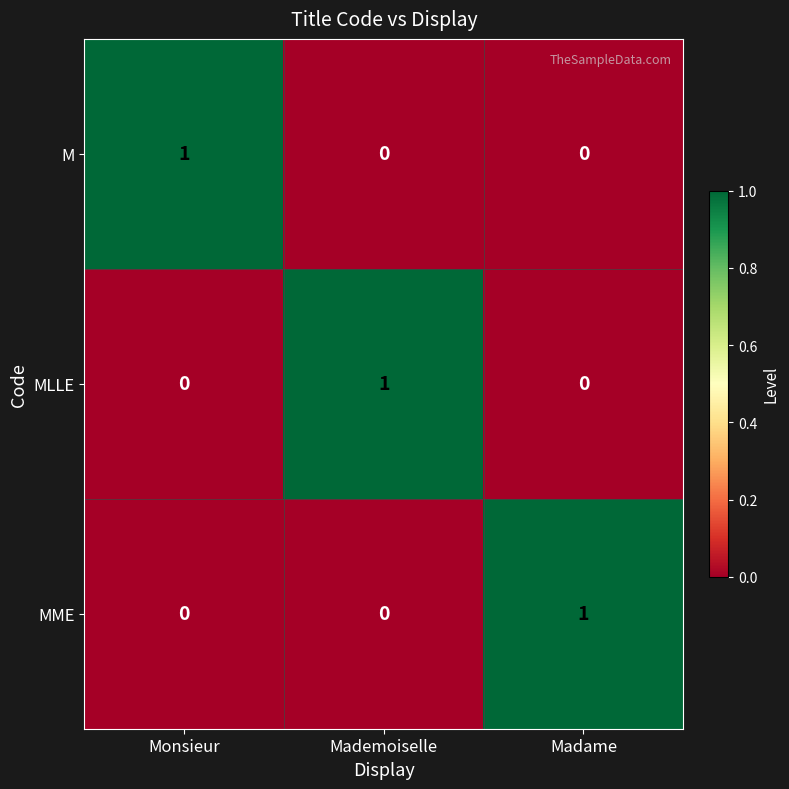

Is it true that M equals 0 at Mademoiselle?

True